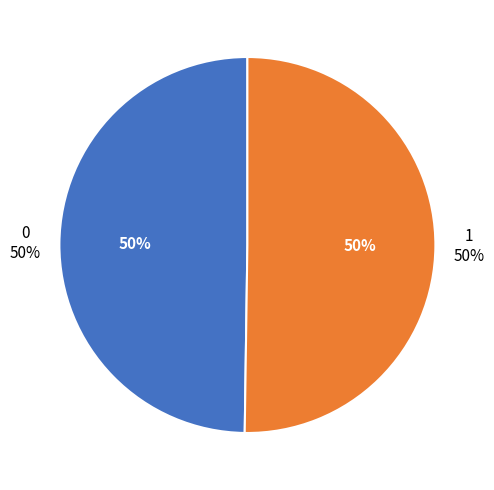

To the nearest percent, what is the average slice percentage?

50%